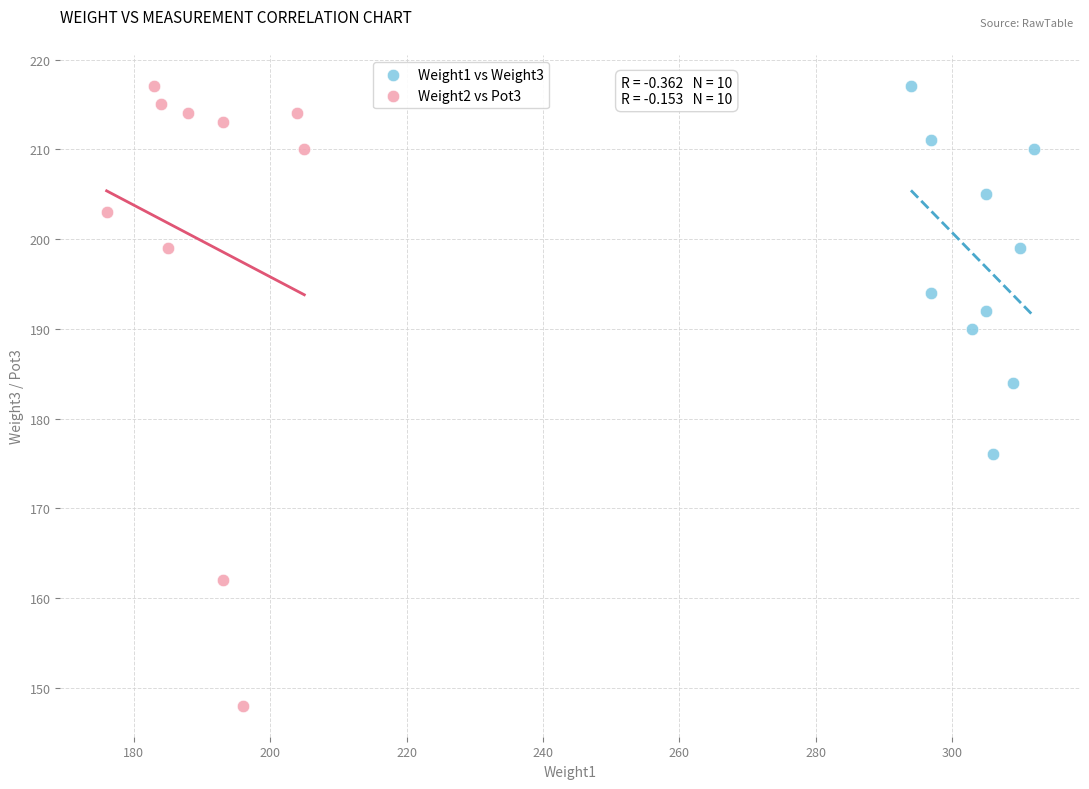

Which series contains the lowest Y value?

Weight2 vs Pot3